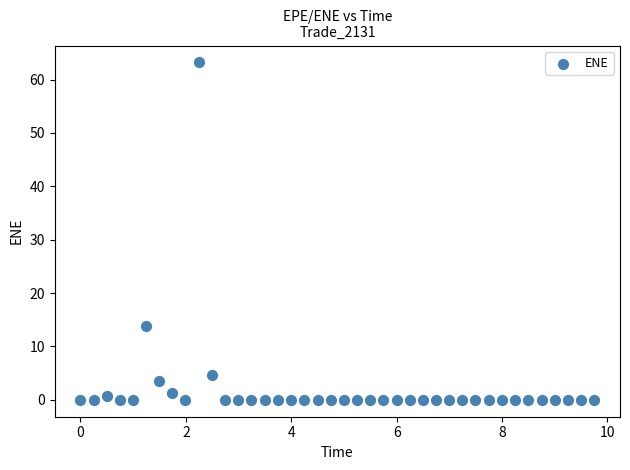

What Y value in the scatter plot is closest to 31?

13.9